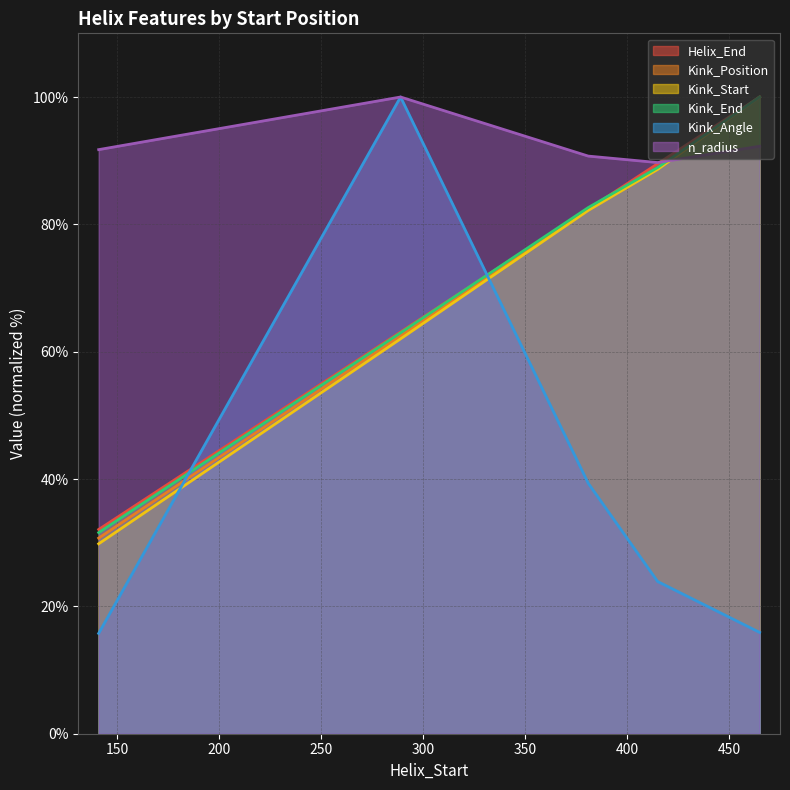

Is it true that Kink_Position equals 12.5 at 141?

False